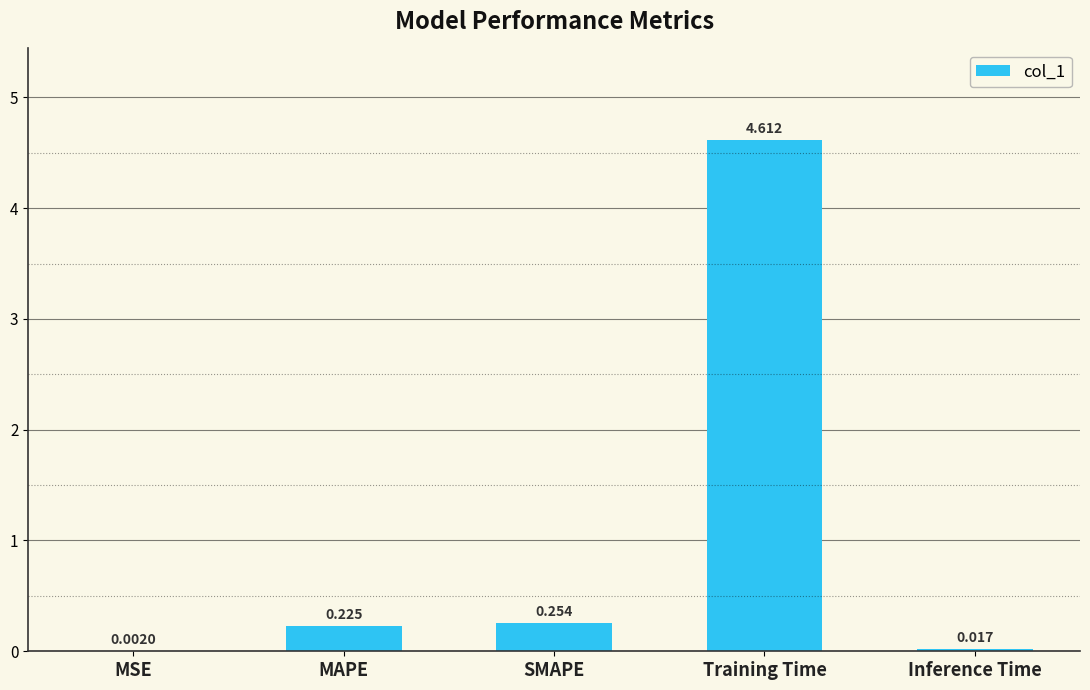

Where is the data nearest to the value 2?

SMAPE